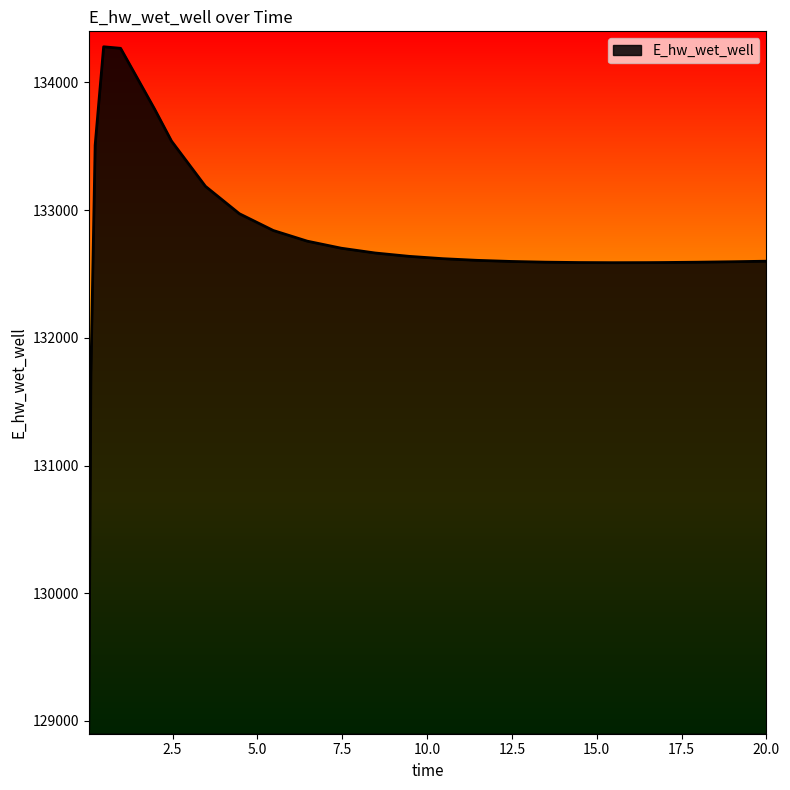

What is the smallest value displayed?

128940.4